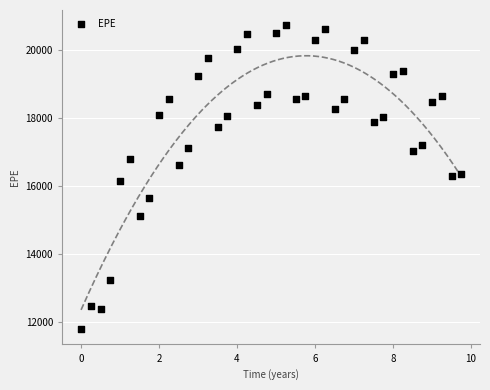

What is the range of X values (max minus min)?

9.7